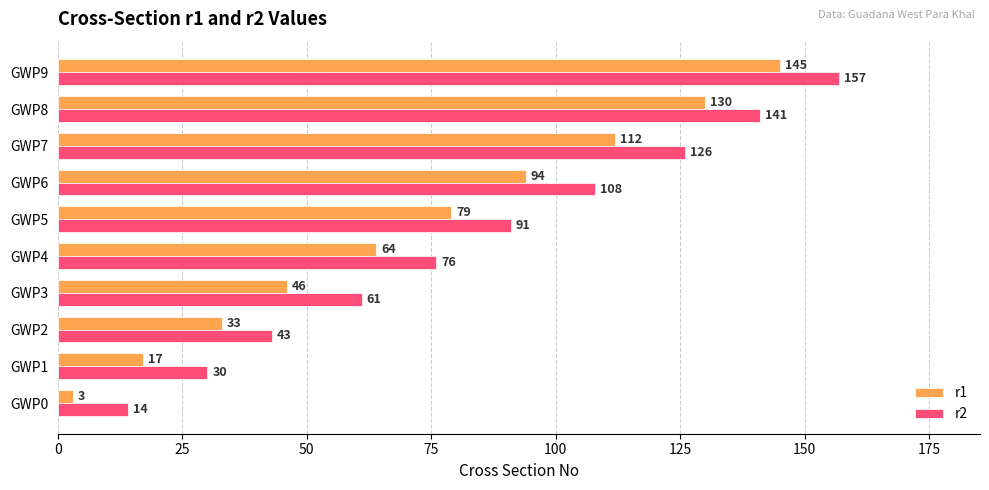

Which label corresponds to the largest value in the chart?

GWP9